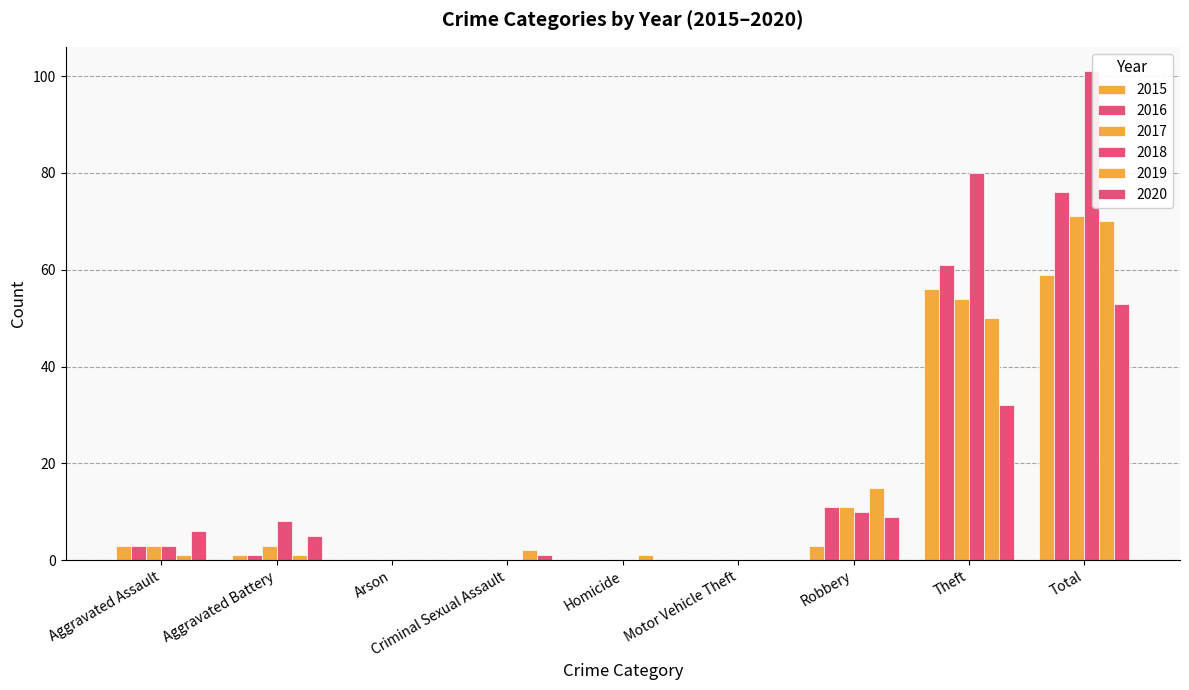

True or false: 2019 has a value of 15 at Robbery.

True